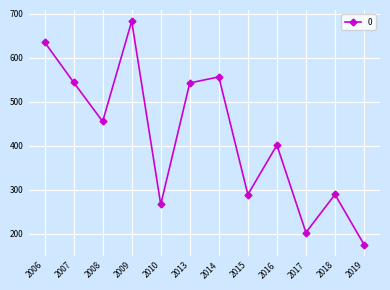

What is the approximate value at 2016?

401.6